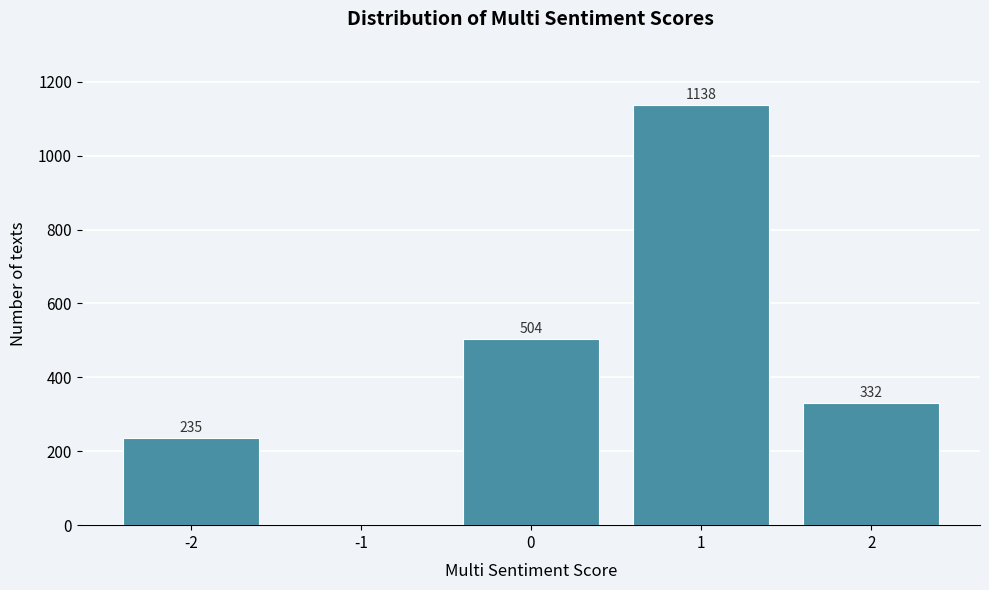

Reading right to left, transcribe all the data shown in this chart.

2=332	1=1138	0=504	-1=0	-2=235